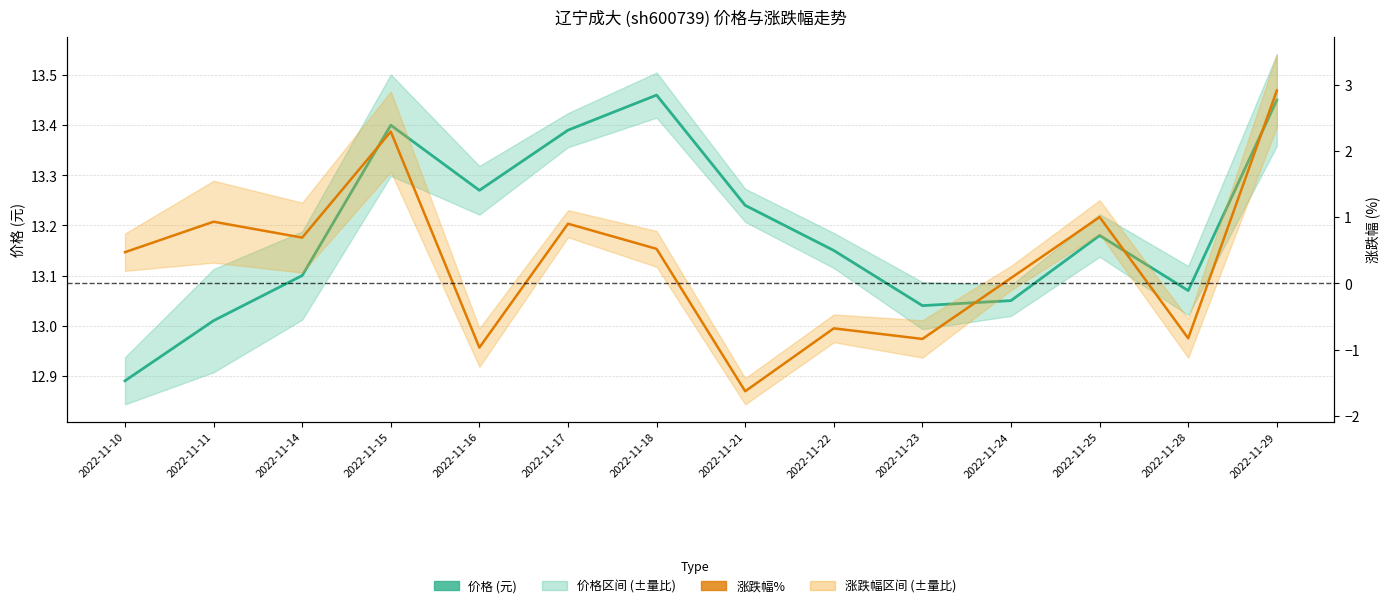

What is the total value across all series at 2022-11-17?

14.3